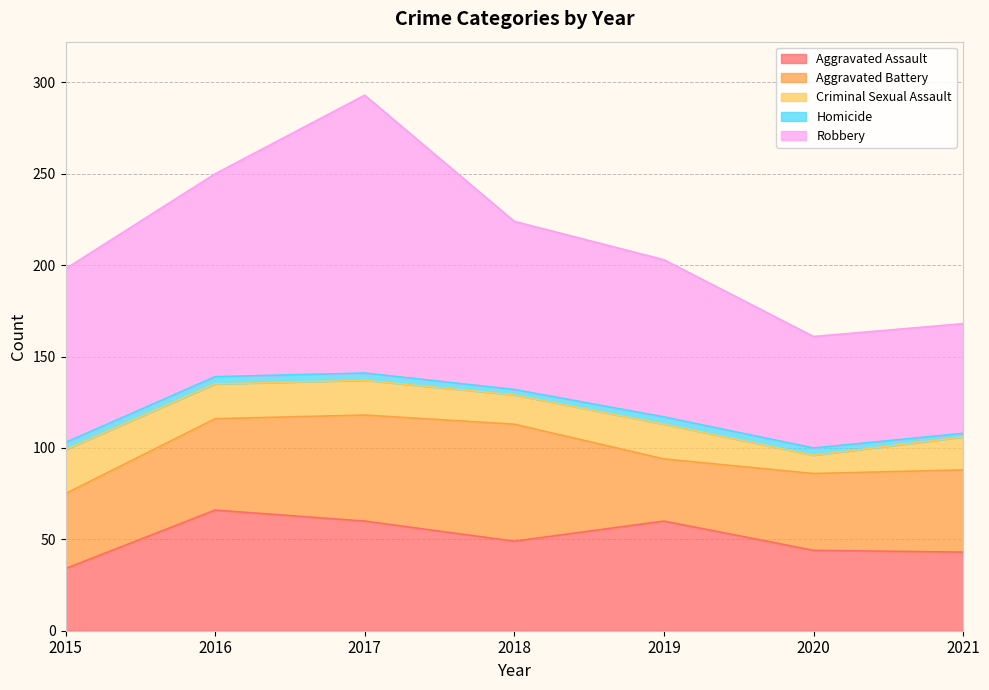

Read the Homicide value at 2020.

4